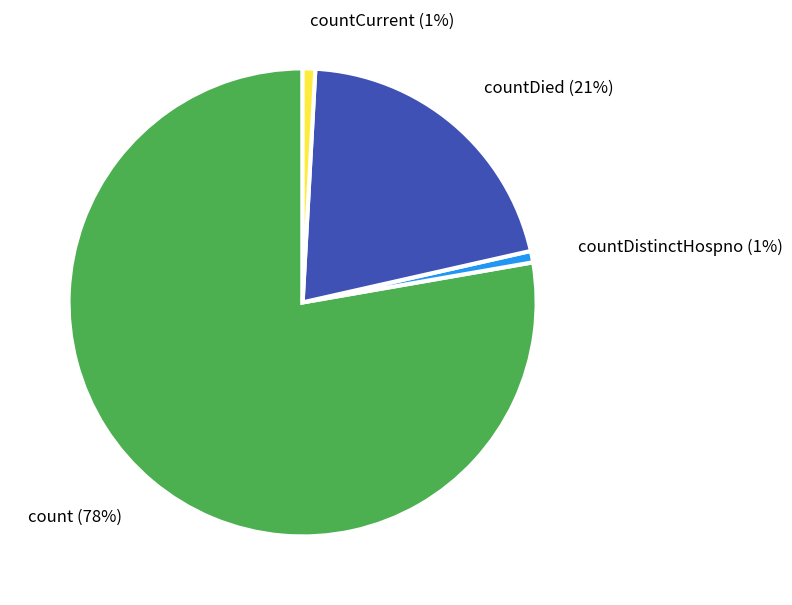

True or false: countDistinctHospno (1%) accounts for 1% of the total.

True